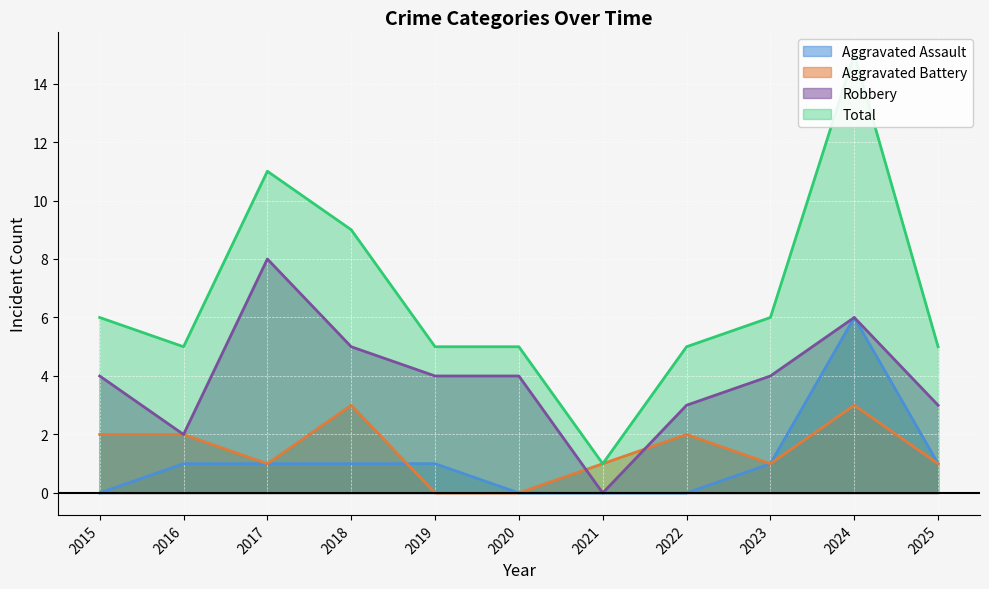

Rank the series by their maximum value, from highest to lowest.

Total, Robbery, Aggravated Assault, Aggravated Battery